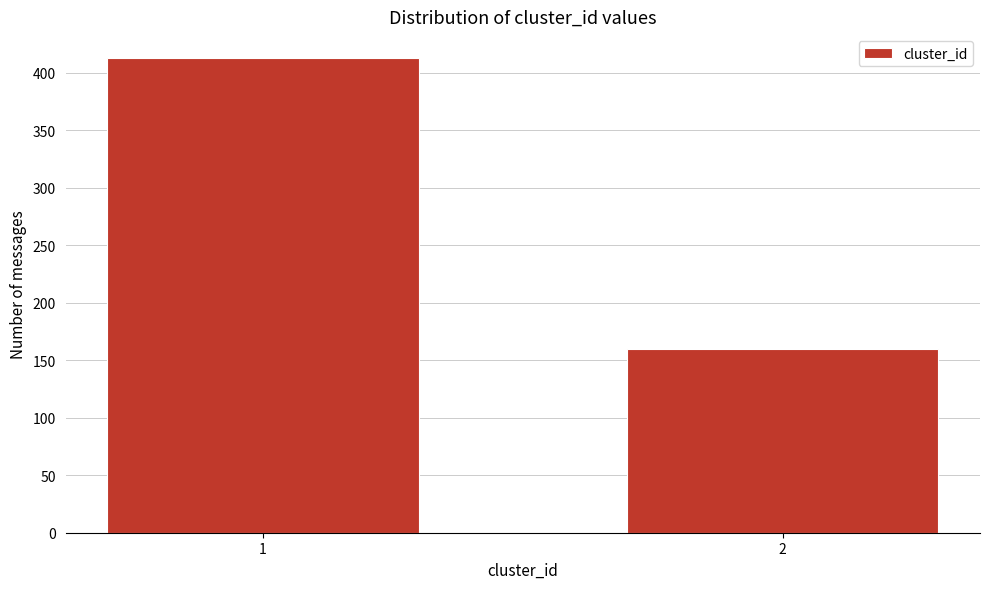

Reading right to left, transcribe all the data shown in this chart.

160	413